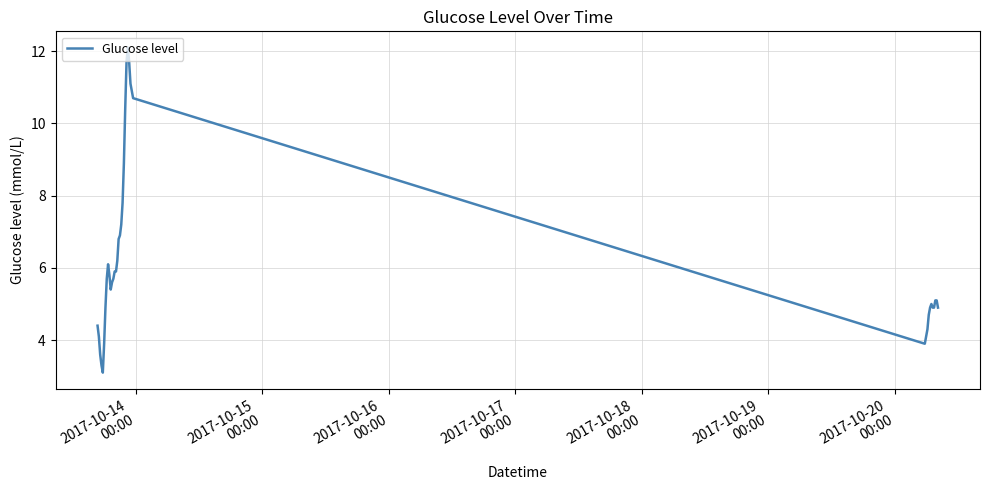

What is the maximum value shown in the chart?

12.1